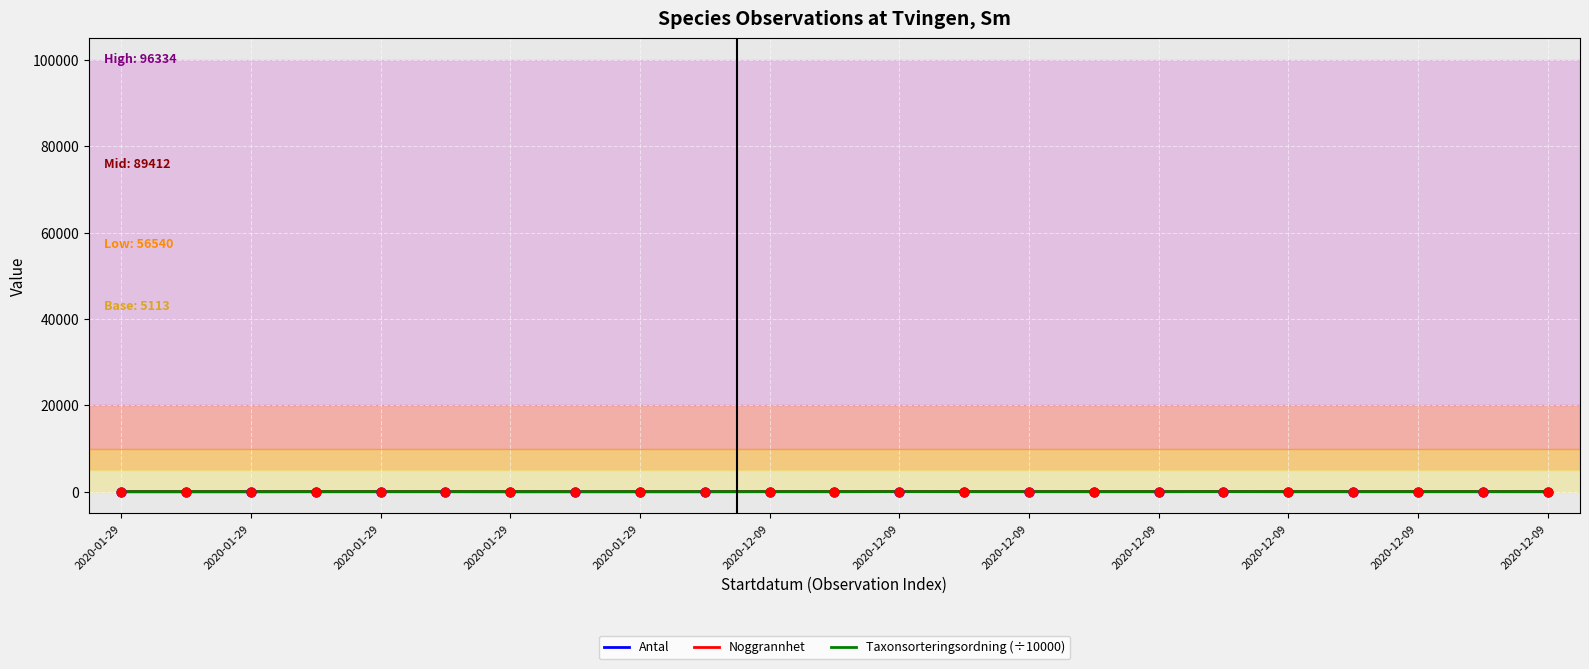

List the series in order of their overall mean, highest first.

Noggrannhet, Taxonsorteringsordning (÷10000), Antal